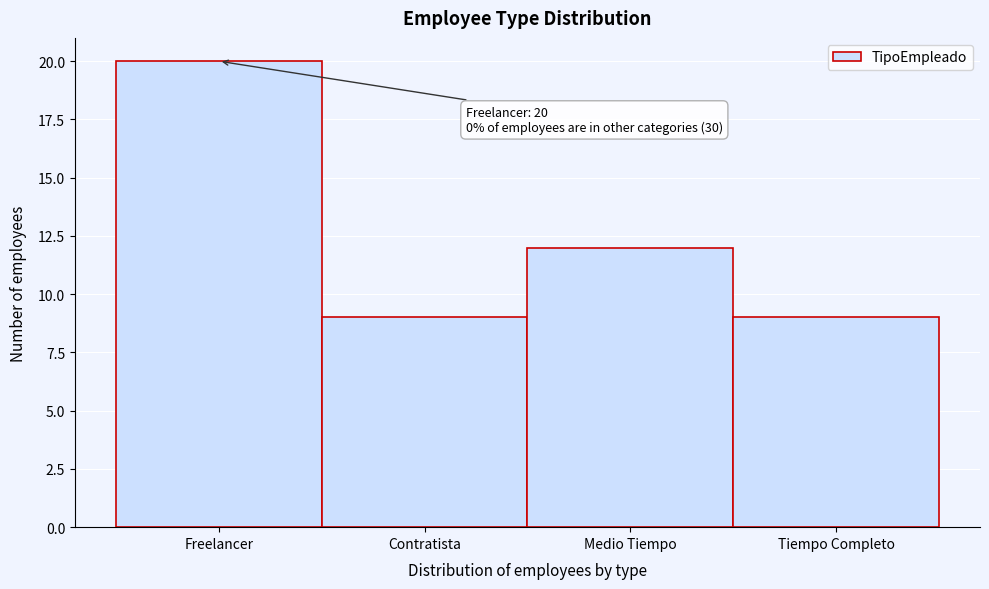

Reading left to right, what are all the values shown in this chart?

Freelancer=20	Contratista=9	Medio Tiempo=12	Tiempo Completo=9